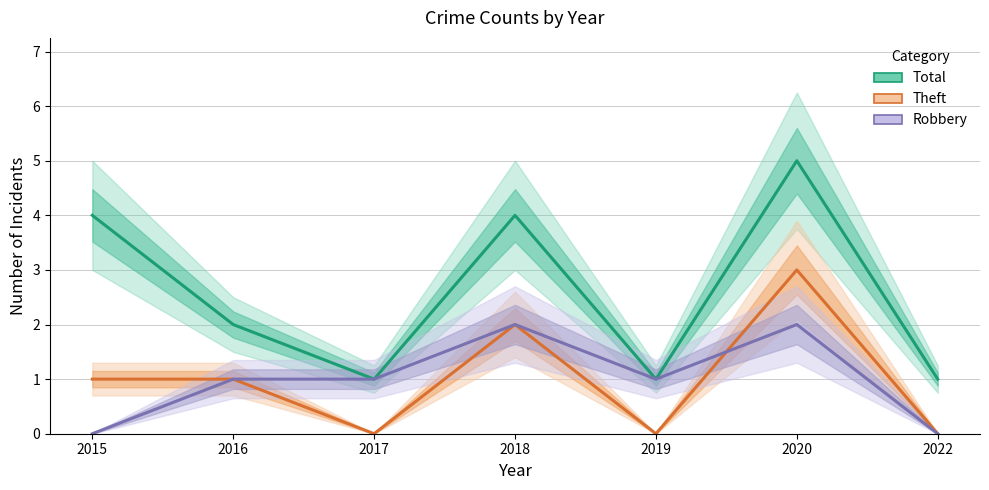

Reading left to right, list all the values displayed in this chart.

Total: 2015=4	2016=2	2017=1	2018=4	2019=1	2020=5	2022=1
Theft: 2015=1	2016=1	2017=0	2018=2	2019=0	2020=3	2022=0
Robbery: 2015=0	2016=1	2017=1	2018=2	2019=1	2020=2	2022=0